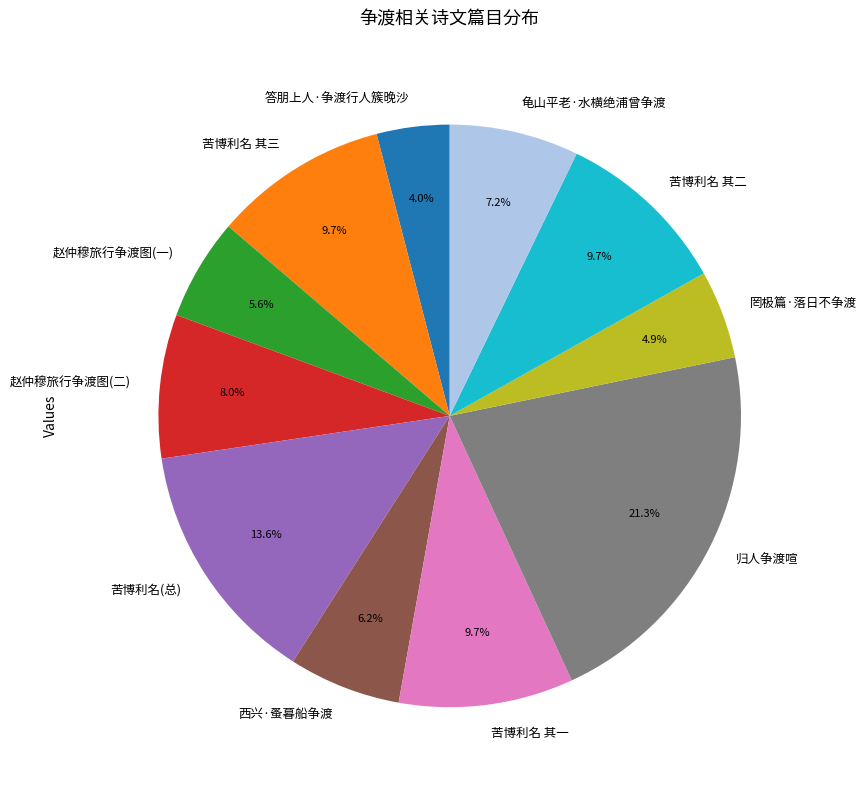

Combined, do 西兴·蚤暮船争渡 and 苦博利名 其一 account for over 50%?

No